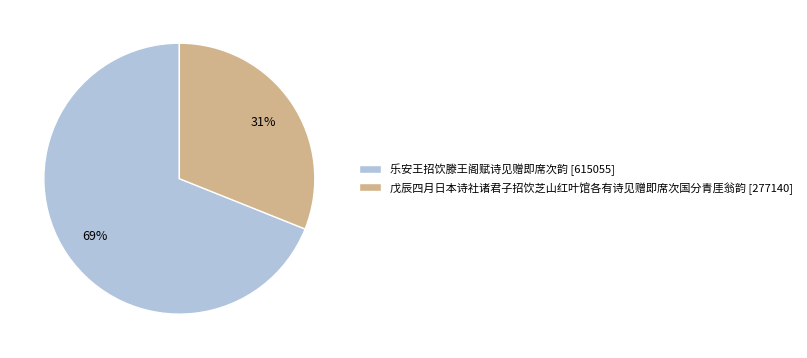

The 乐安王招饮滕王阁赋诗见赠即席次韵 slice represents 58% of the pie. True or false?

False